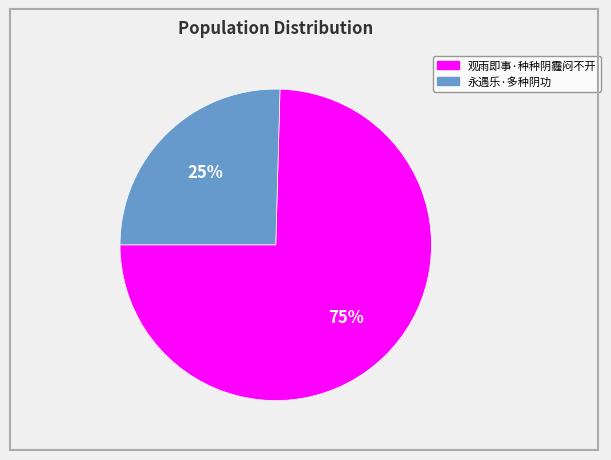

Is the sum of 永遇乐·多种阴功 and 观雨即事·种种阴霾闷不开 greater than half?

Yes